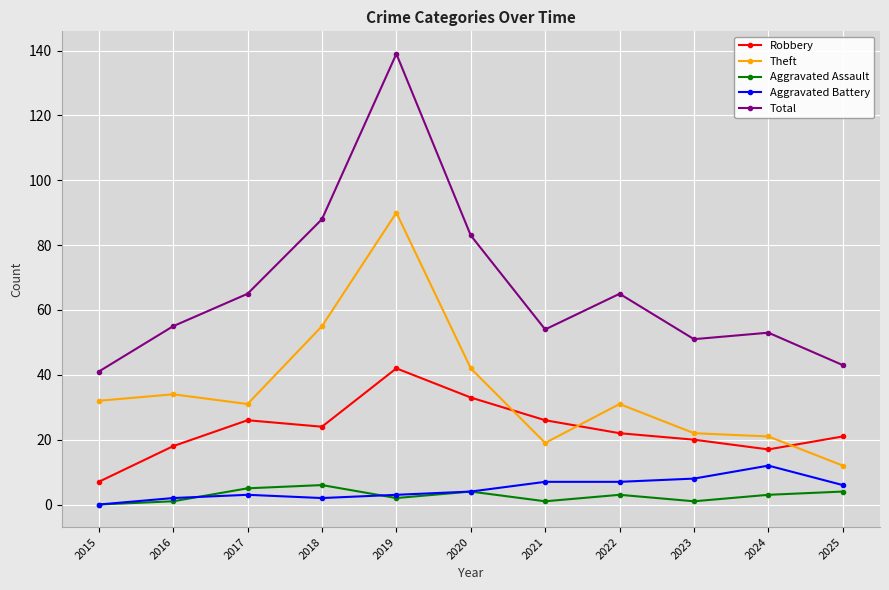

How many lines are shown in the chart?

5